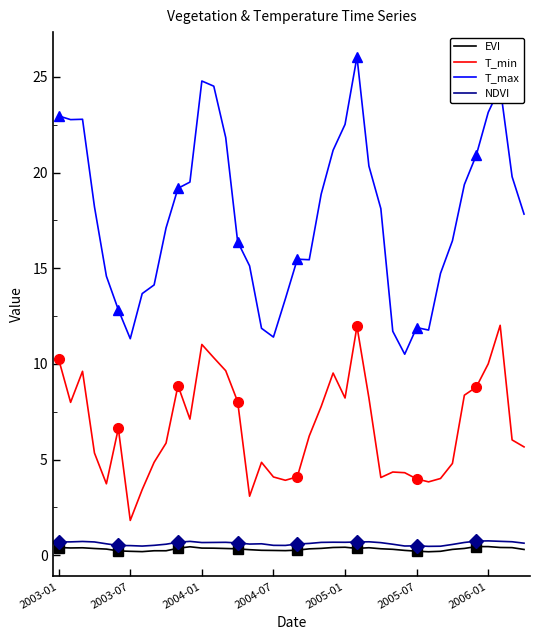

What are all the series names shown in the legend?

EVI, T_min, T_max, NDVI